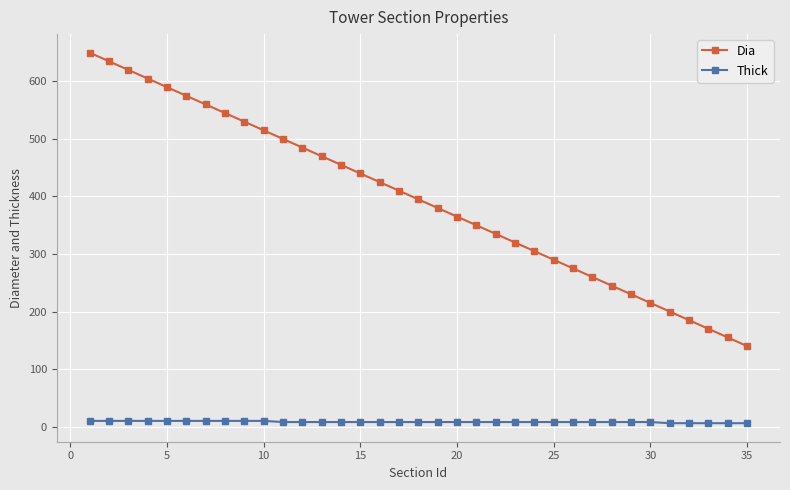

What is the difference between the maximum and minimum values in the Dia series?

510